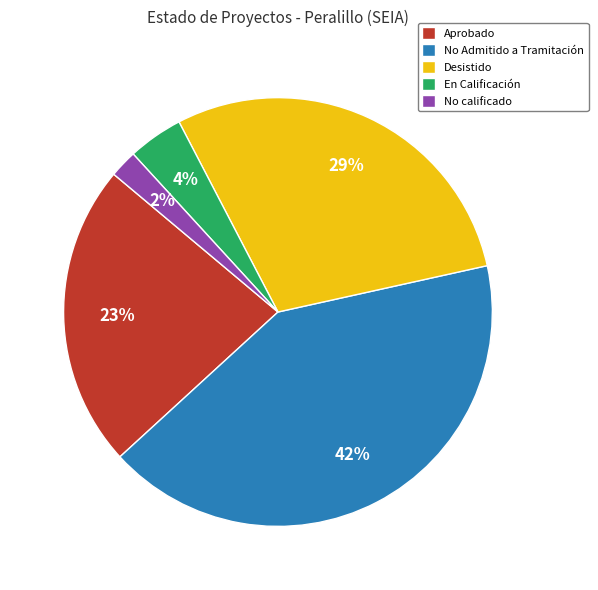

To the nearest percent, what is the difference between the largest and smallest slice percentages?

40%